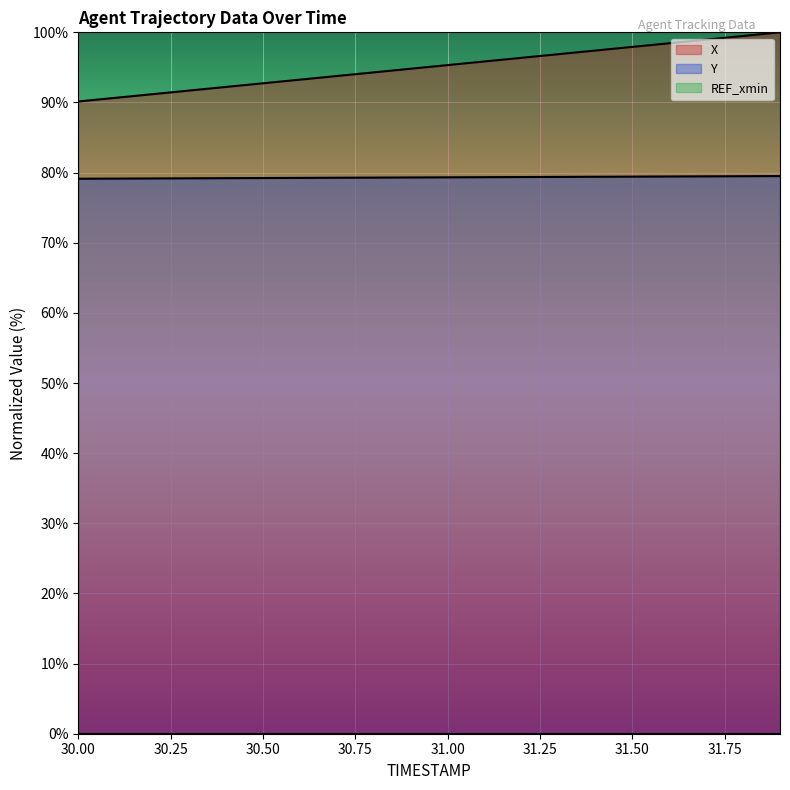

At which label does Y reach its minimum?

30.0